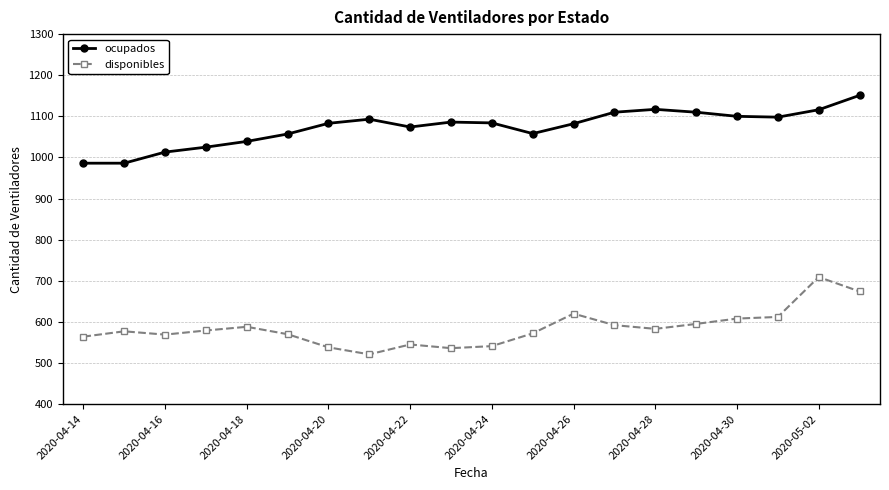

Which series has the largest range (max minus min)?

disponibles